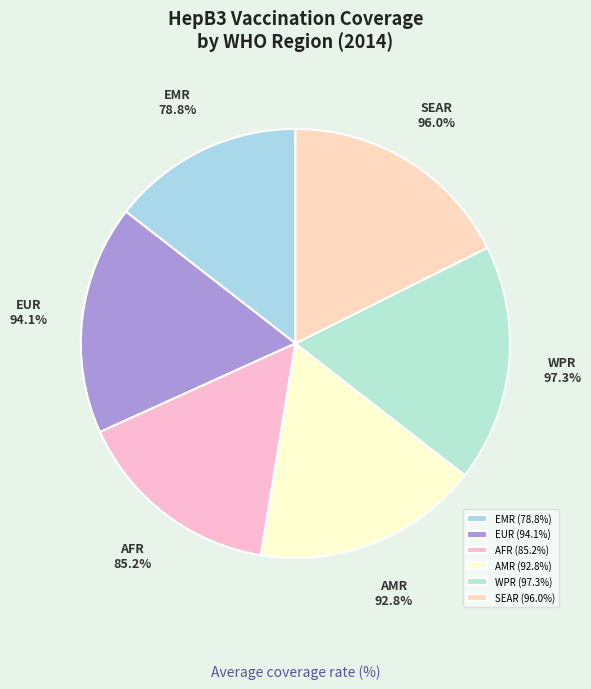

Does any single category account for the majority?

No